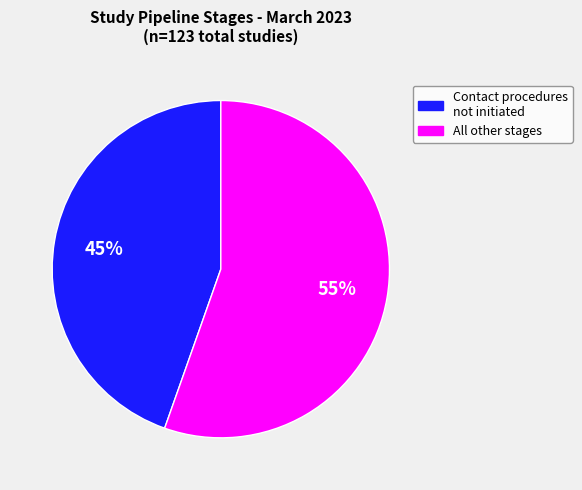

To the nearest percent, what is the average slice percentage?

50%